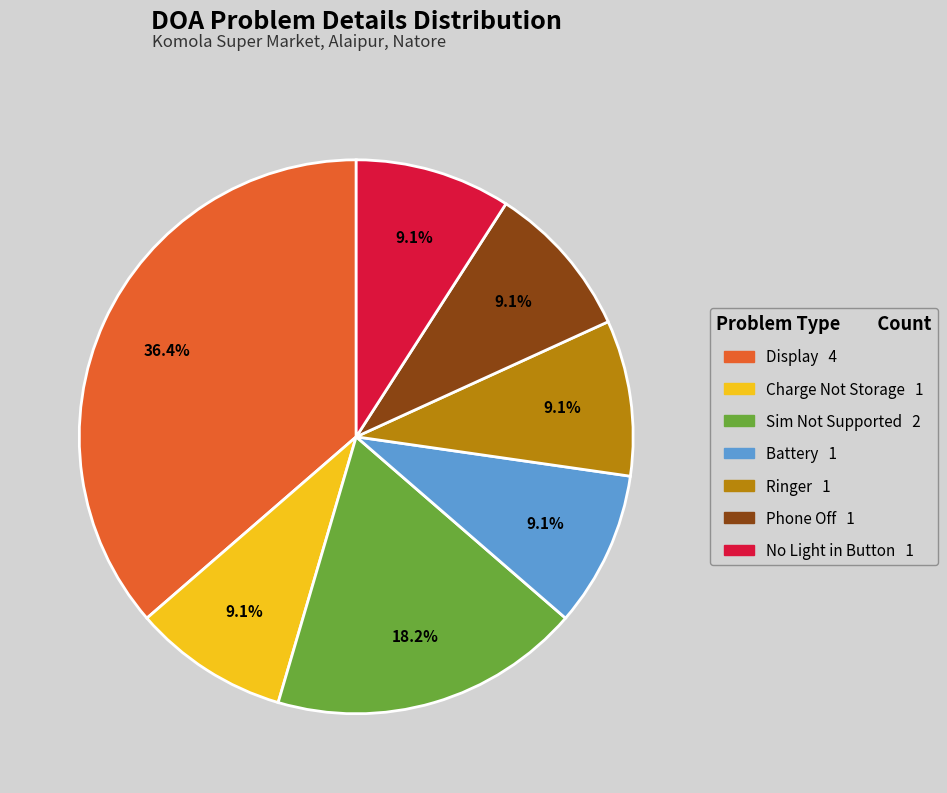

Is there a majority slice in this chart?

No